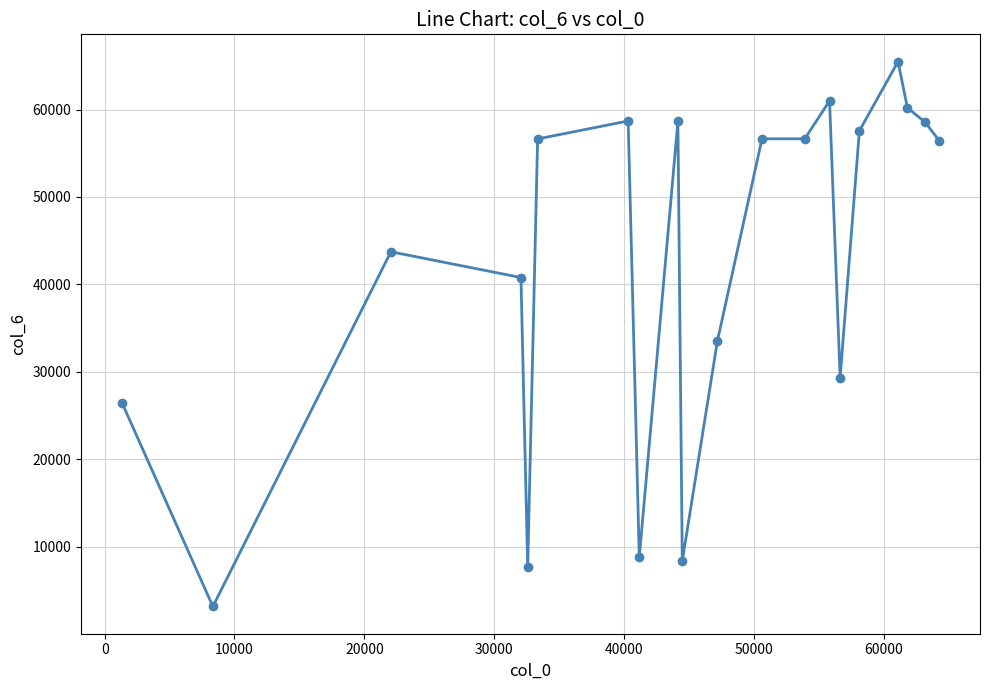

What is the difference between the maximum and minimum values?

62322